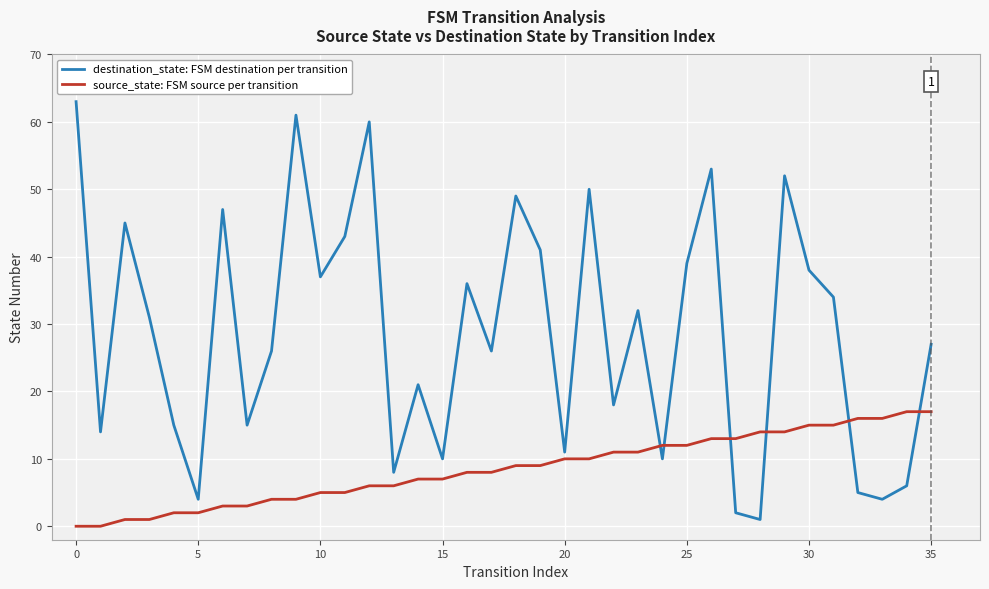

Which series ends up on top after the final intersection of source_state: FSM source per transition and destination_state: FSM destination per transition?

destination_state: FSM destination per transition